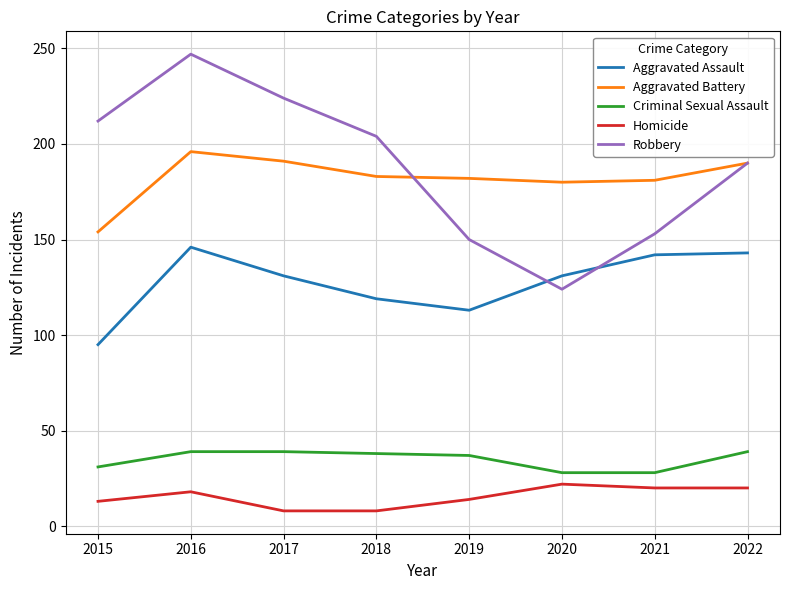

What is the sum of the Homicide values at 2018 and 2020?

30